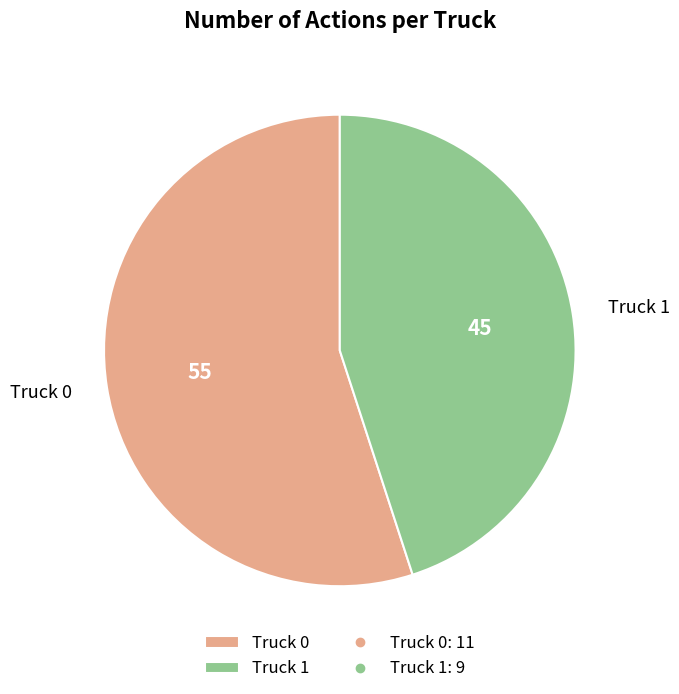

Do Truck 0 and Truck 1 together represent more than half of the pie?

Yes